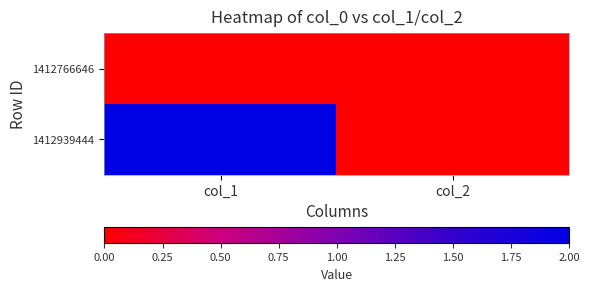

Which series has the widest spread of values?

1412939444